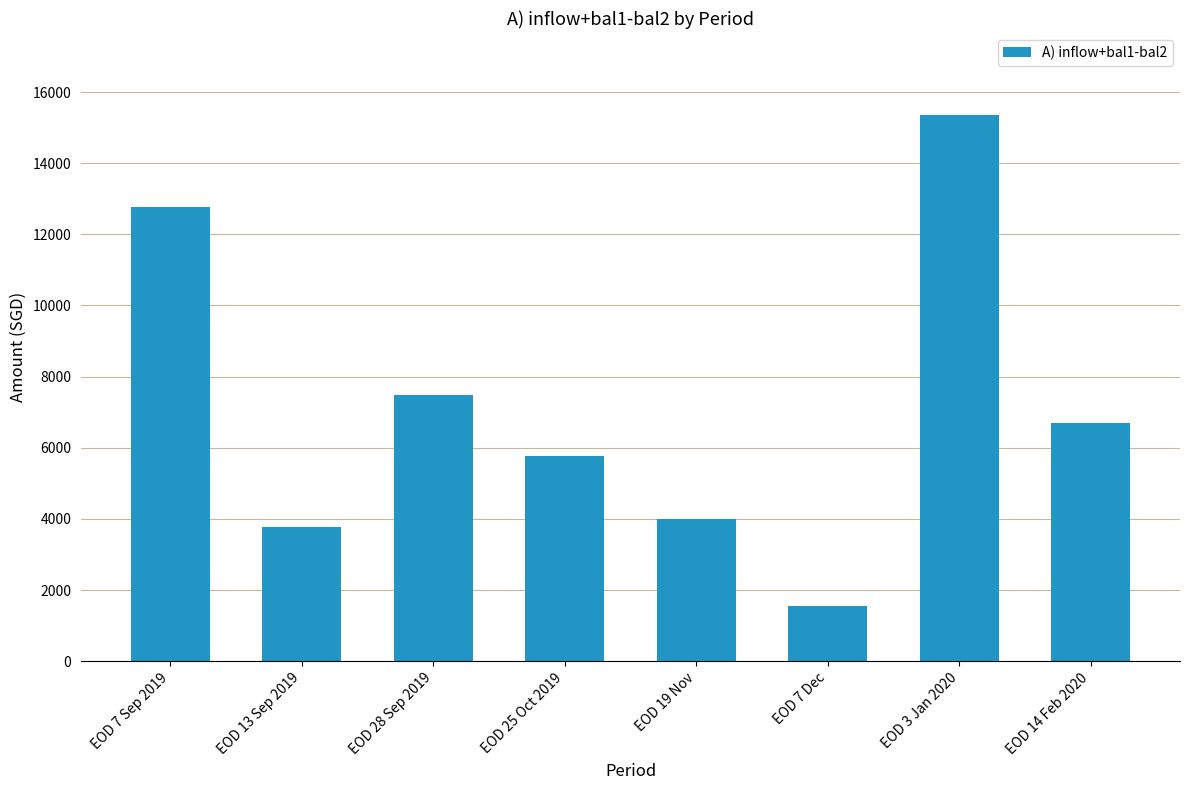

What is the value of the 8th bar from the left?

6705.9